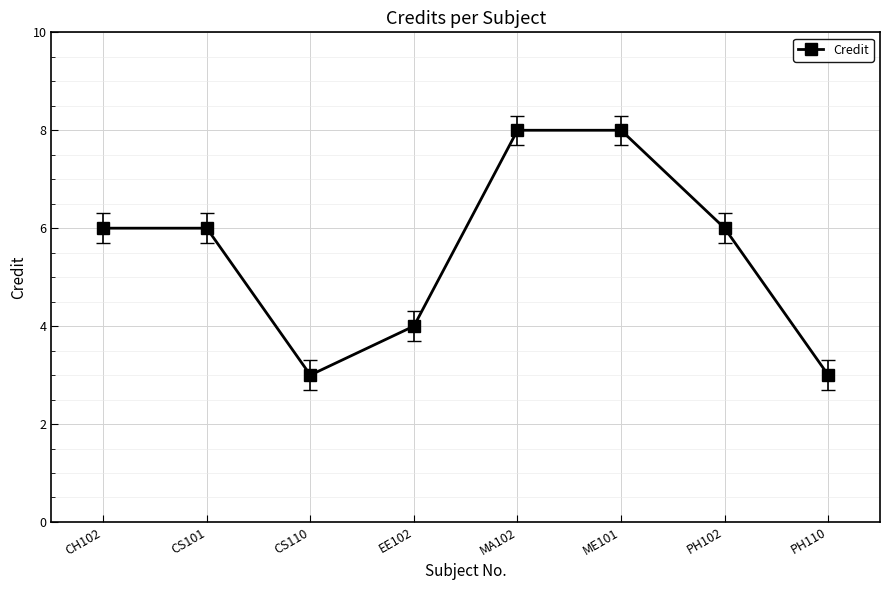

The value at PH102 is 10. True or false?

False